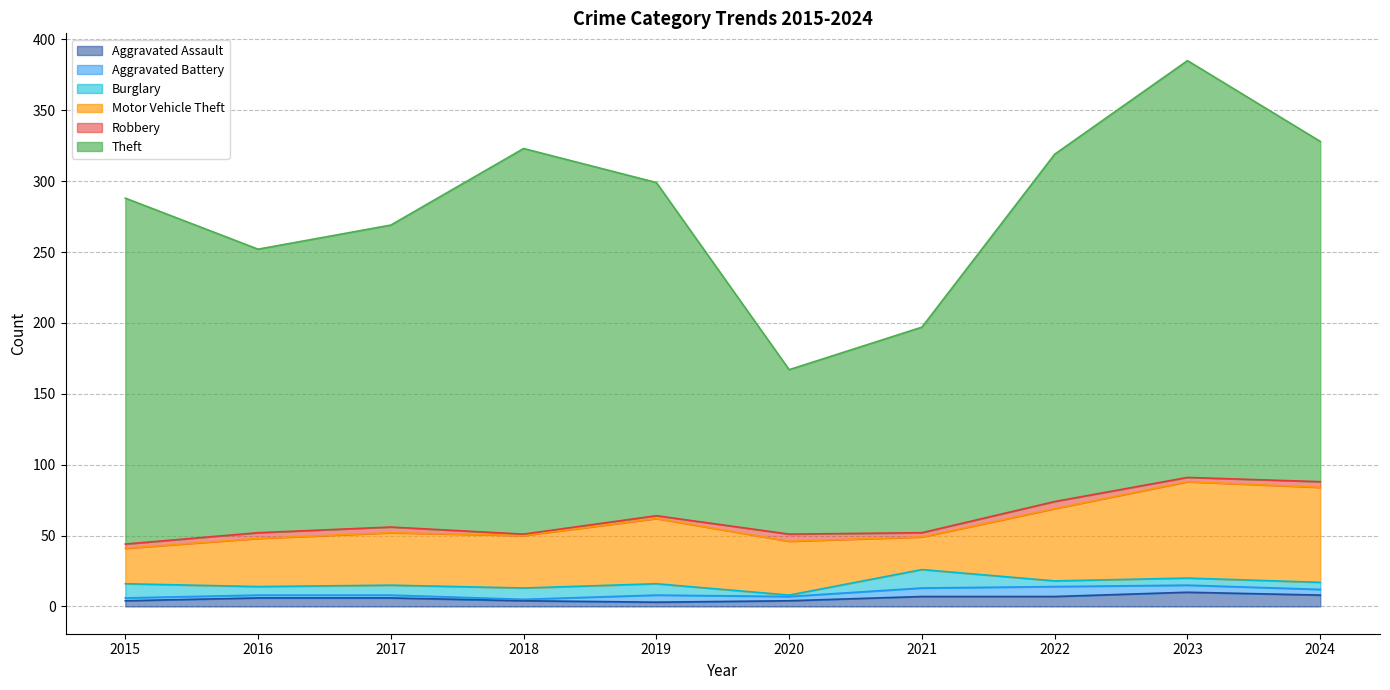

What is the sum of all Motor Vehicle Theft values?

426